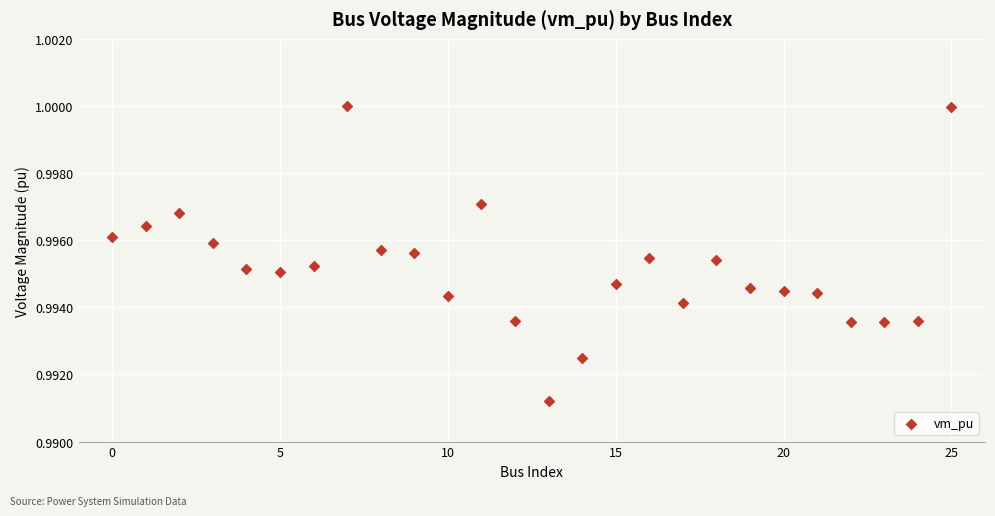

Count the number of points in this scatter plot.

26